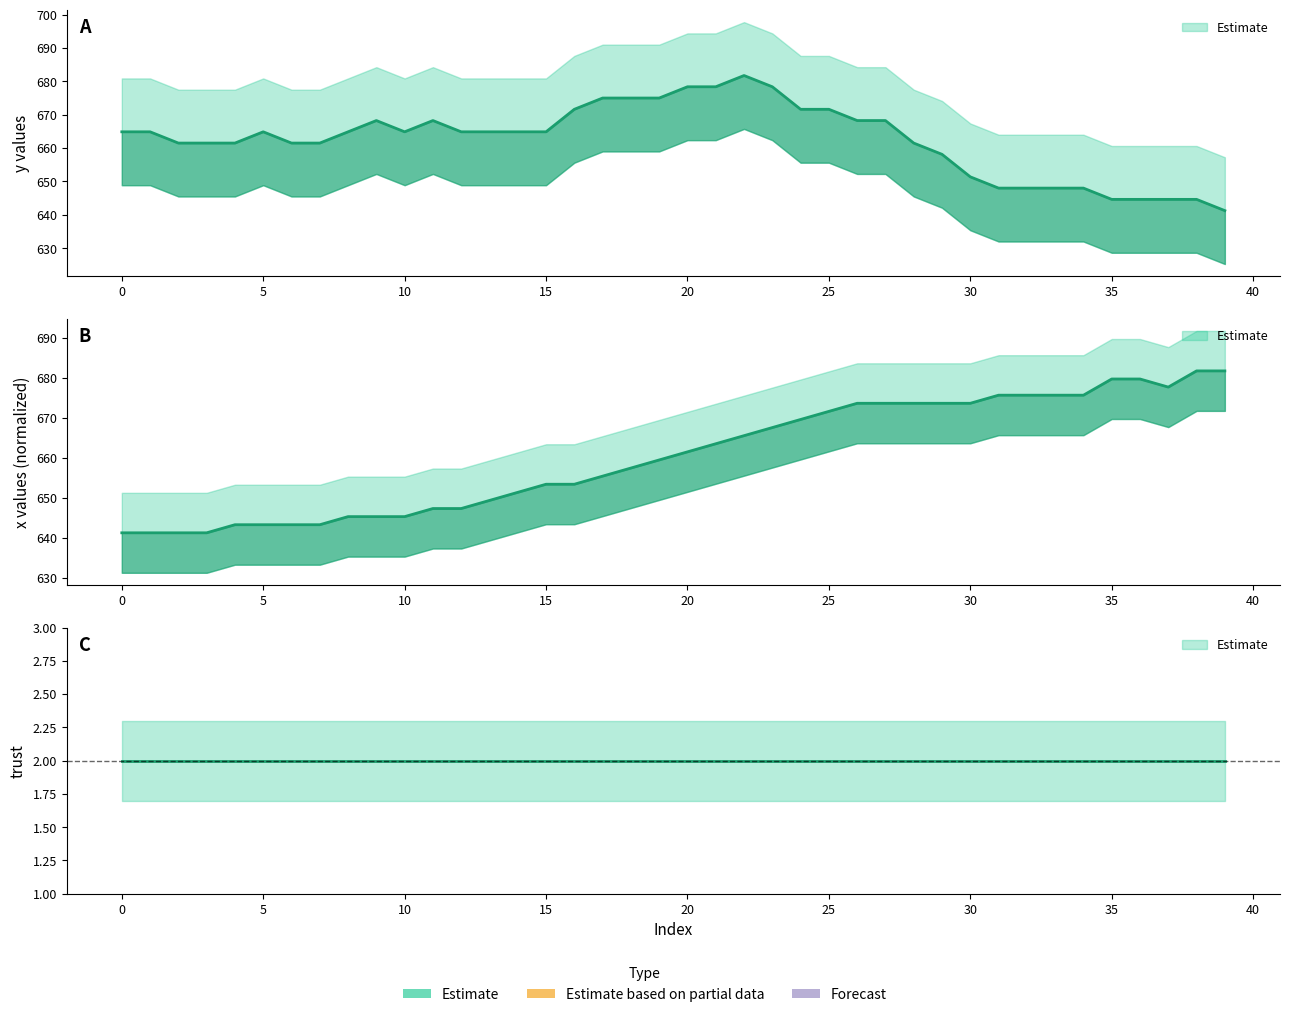

Reading right to left, what are all the values shown in this chart?

y: 641.2	644.6	644.6	644.6	644.6	648.0	648.0	648.0	648.0	651.4	658.1	661.5	668.2	668.2	671.6	671.6	678.4	681.8	678.4	678.4	675.0	675.0	675.0	671.6	664.9	664.9	664.9	664.9	668.2	664.9	668.2	664.9	661.5	661.5	664.9	661.5	661.5	661.5	664.9	664.9
x: 681.8	681.8	677.7	679.7	679.7	675.7	675.7	675.7	675.7	673.6	673.6	673.6	673.6	673.6	671.6	669.6	667.6	665.5	663.5	661.5	659.5	657.5	655.4	653.4	653.4	651.4	649.3	647.3	647.3	645.3	645.3	645.3	643.3	643.3	643.3	643.3	641.2	641.2	641.2	641.2